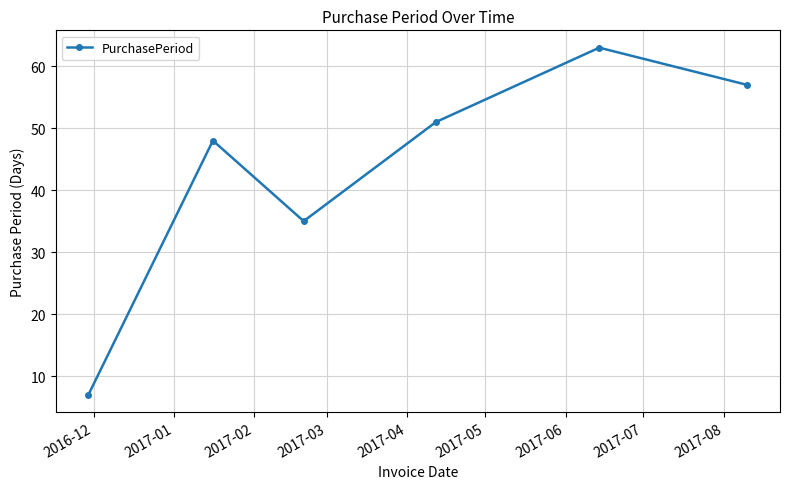

Does the chart display data point markers on the line(s)?

Yes